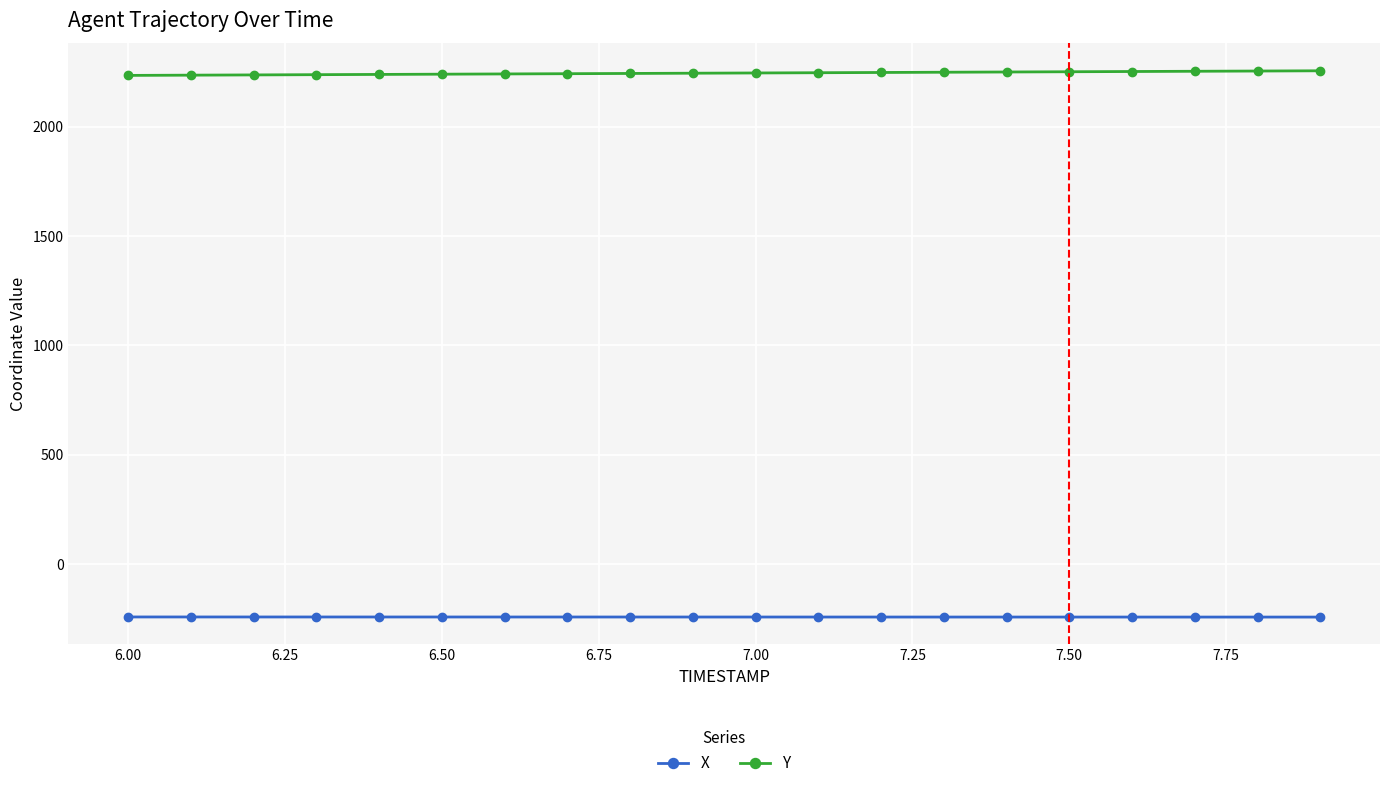

True or false: Y and X intersect in this chart.

False